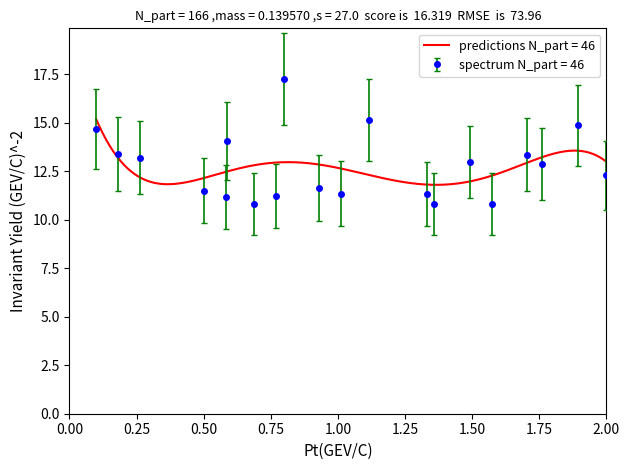

What is the value of the spectrum N_part = 46 point at the 12th from the left?

15.1